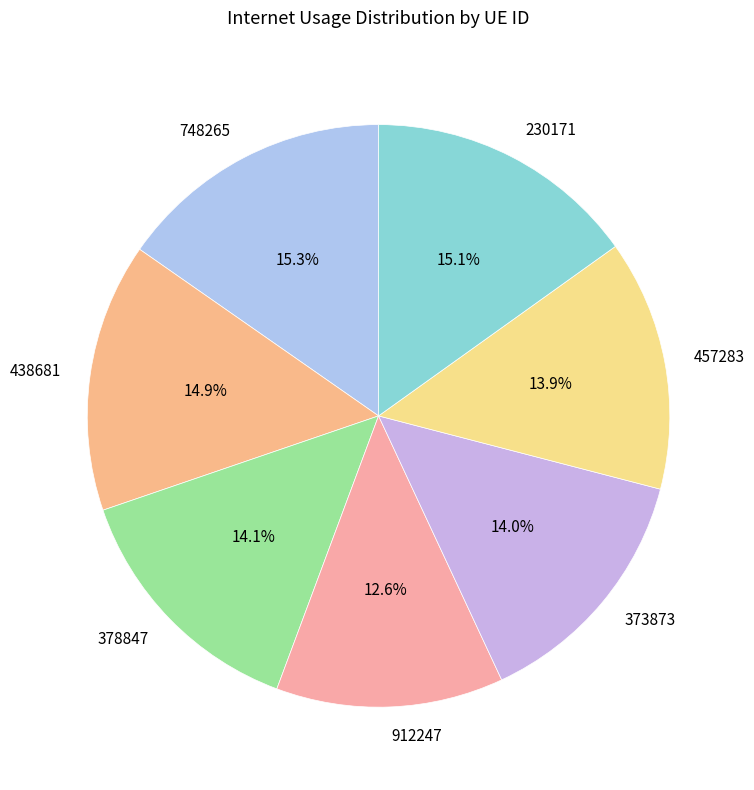

What percentage is the 373873 slice, to the nearest percent?

14%